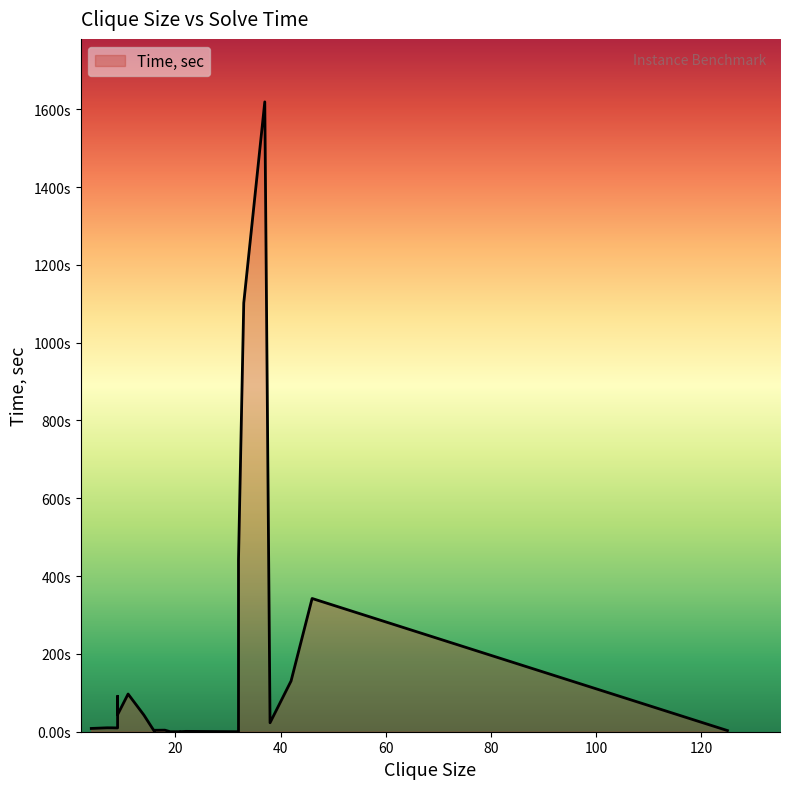

What is the label of the 1st point from the left?

4